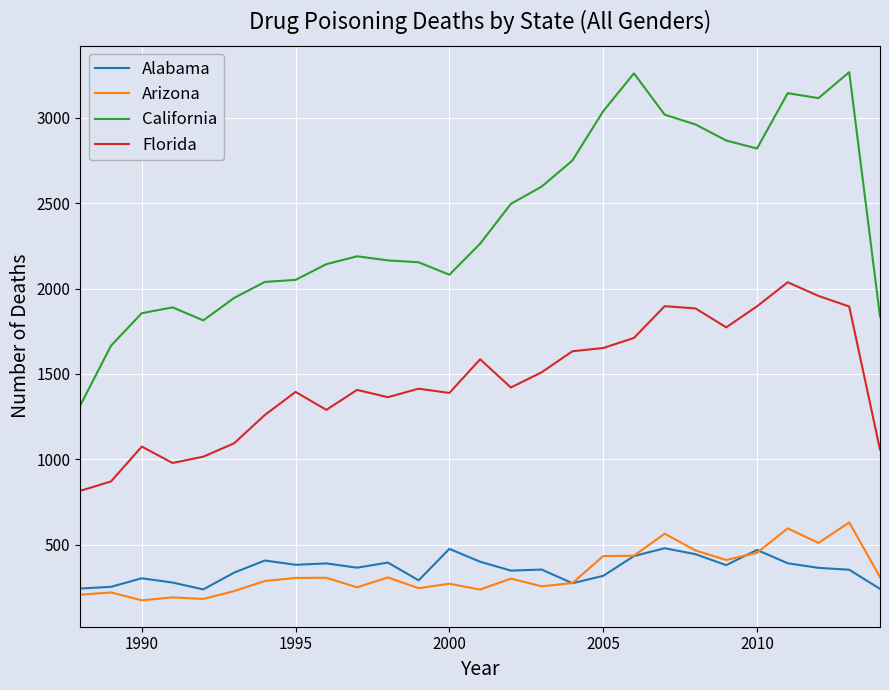

True or false: California and Alabama intersect in this chart.

False